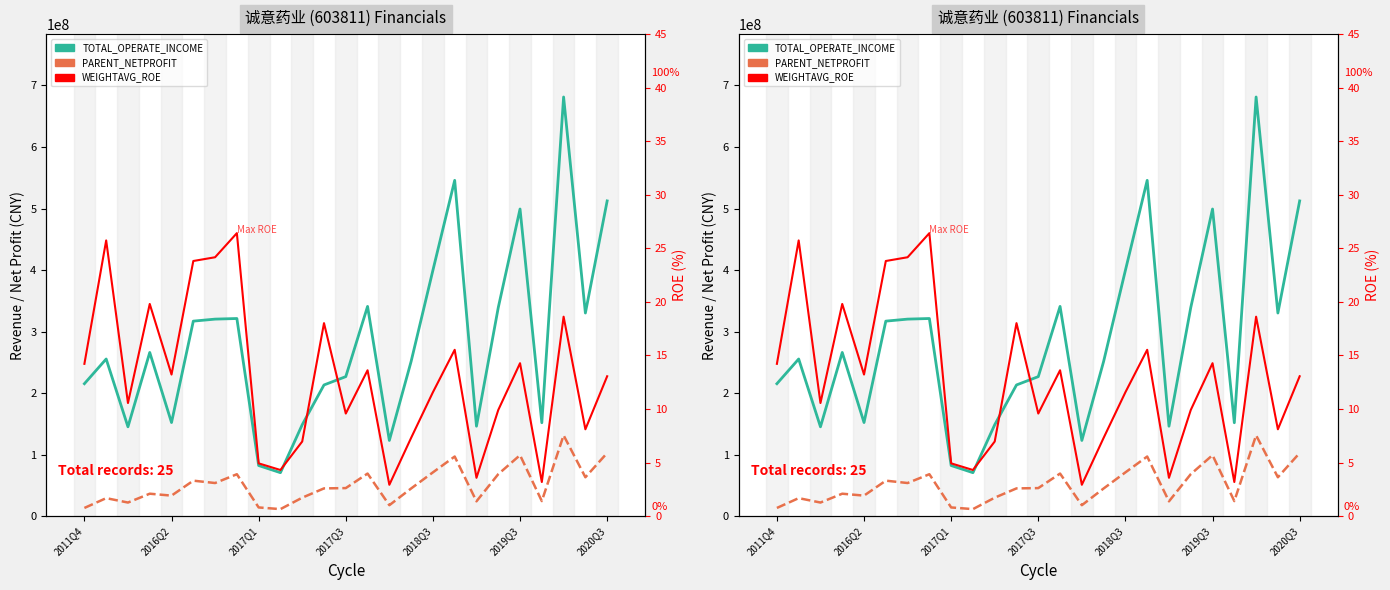

What is the total value across all series at 18?

170309859.1